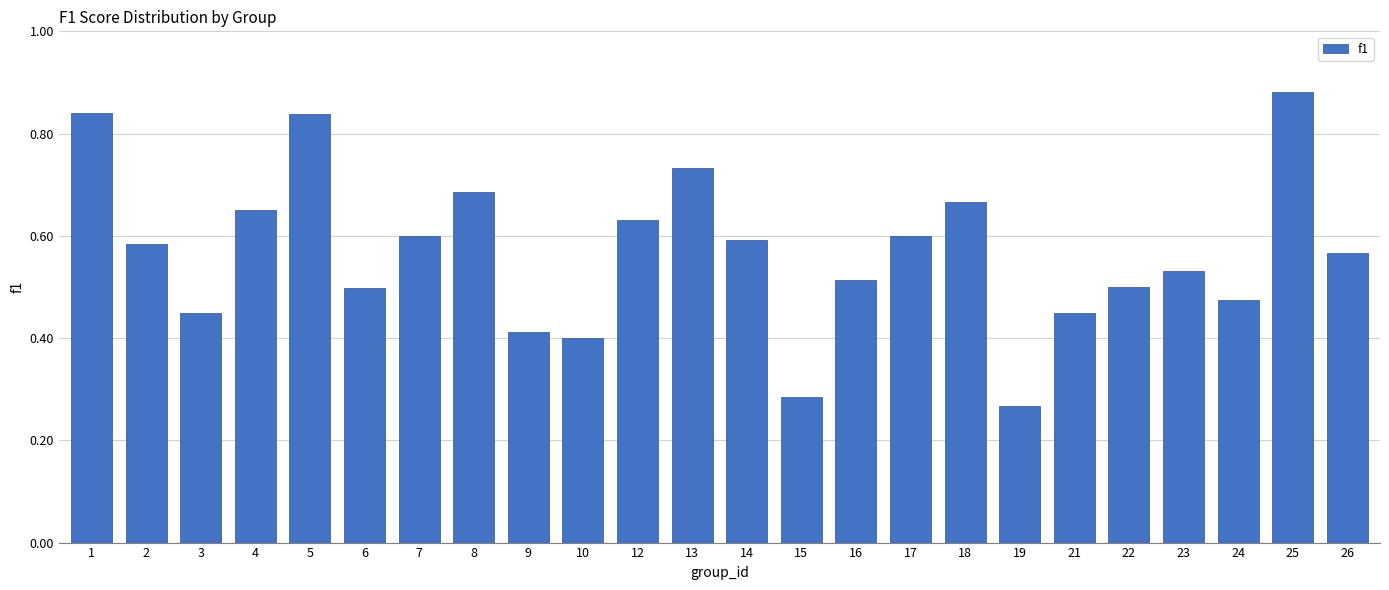

Which category has the highest value across all series?

25